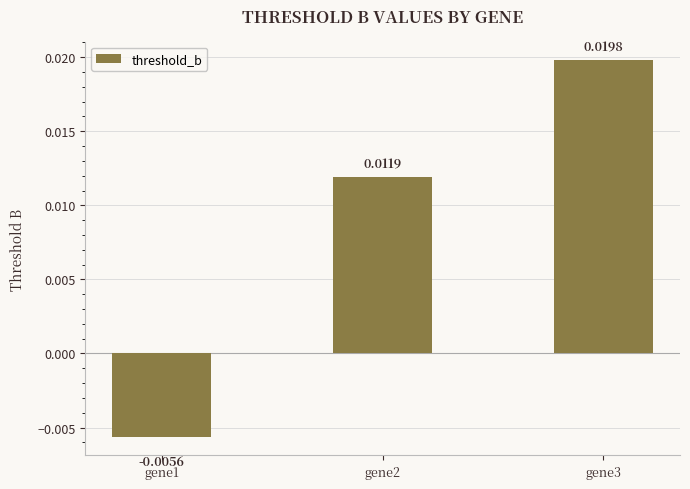

Which category has the highest value across all series?

gene3